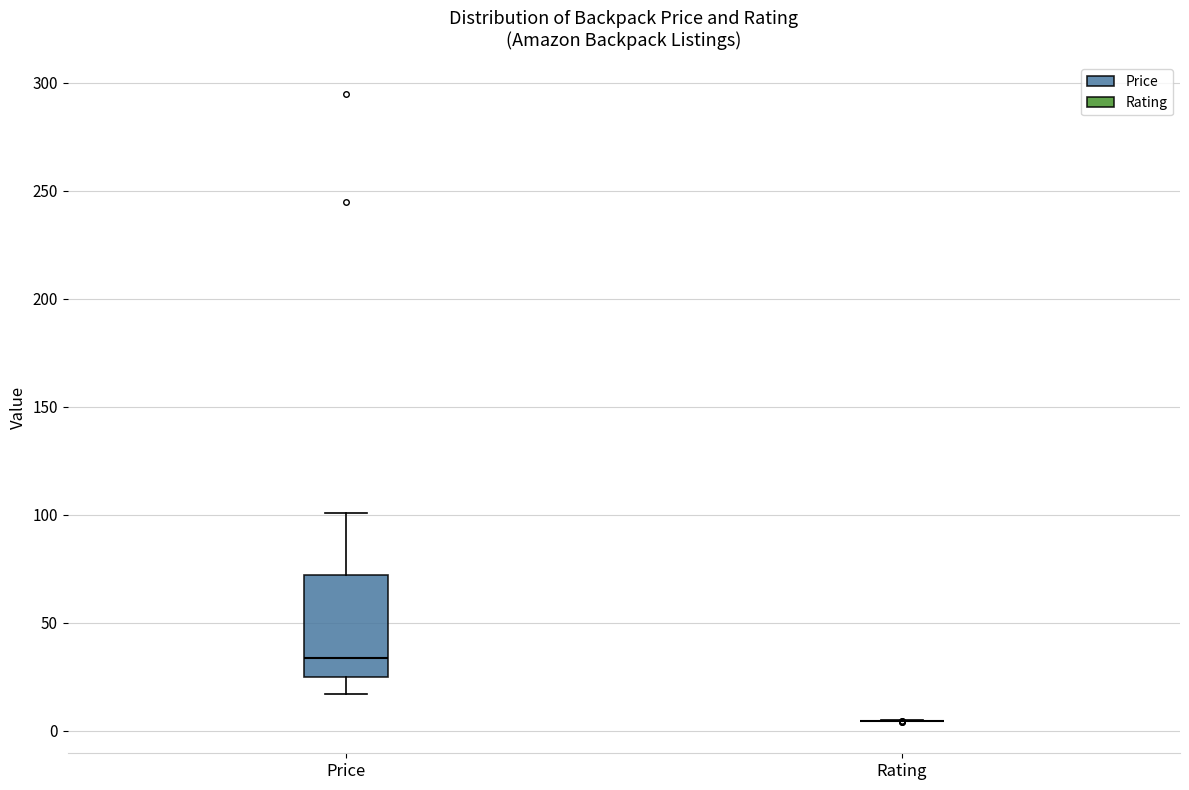

Reading left to right, transcribe this box plot: for each box, give where its median line is, the range the box spans, and where its two whiskers end, as read against the y-axis. The values are not printed on the chart, so give them approximately, as read against the axis.

Price: median 35, box 25 to 70, whiskers 15 to 100
Rating: box collapsed to a line at 5, whiskers 5 to 5